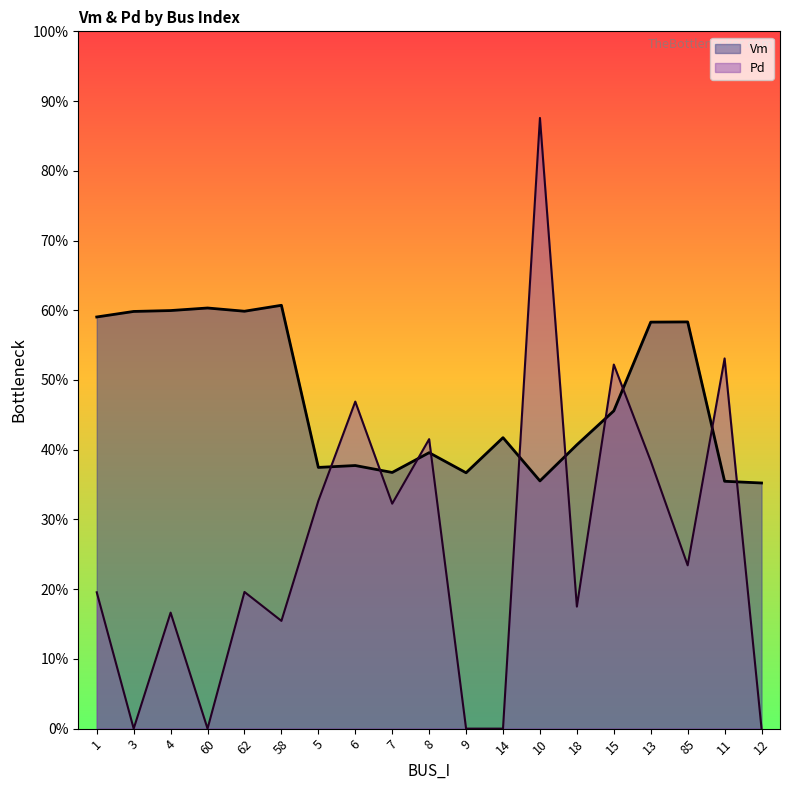

List the series in order of their peak value, lowest first.

Vm, Pd